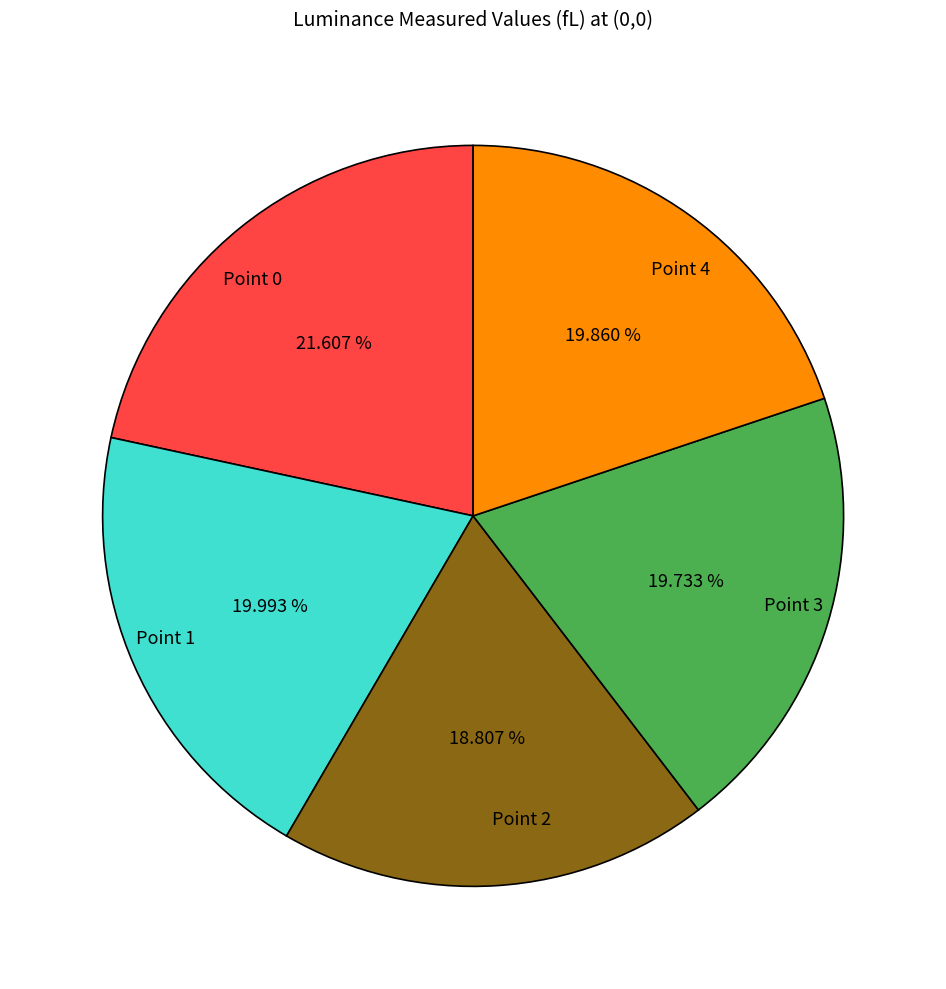

Does any single category account for the majority?

No